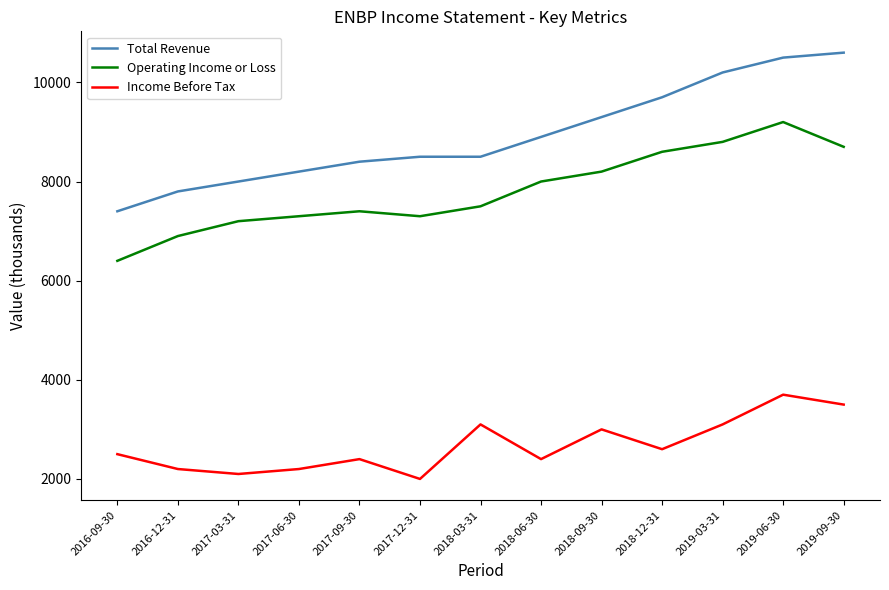

Count the number of categories in the chart.

13